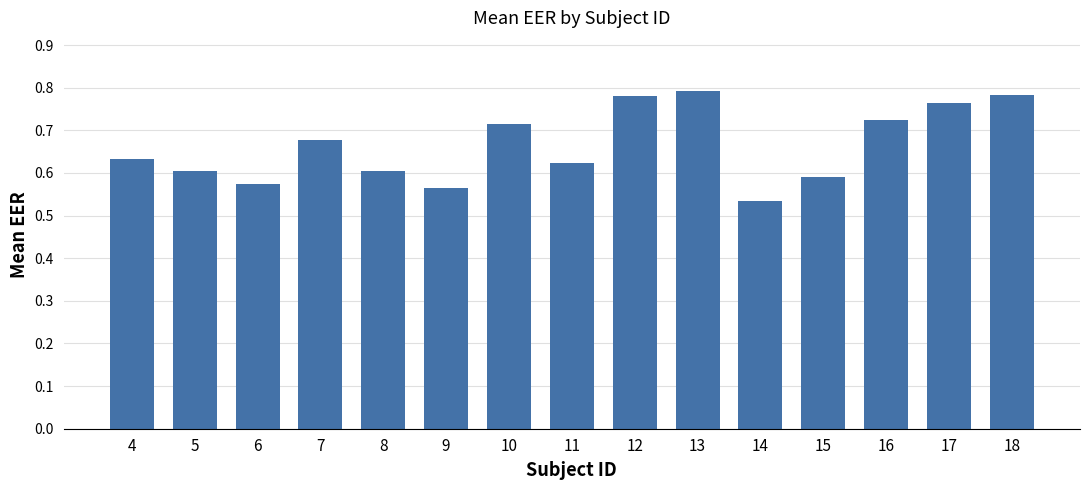

The value at 4 is 1.1. True or false?

False